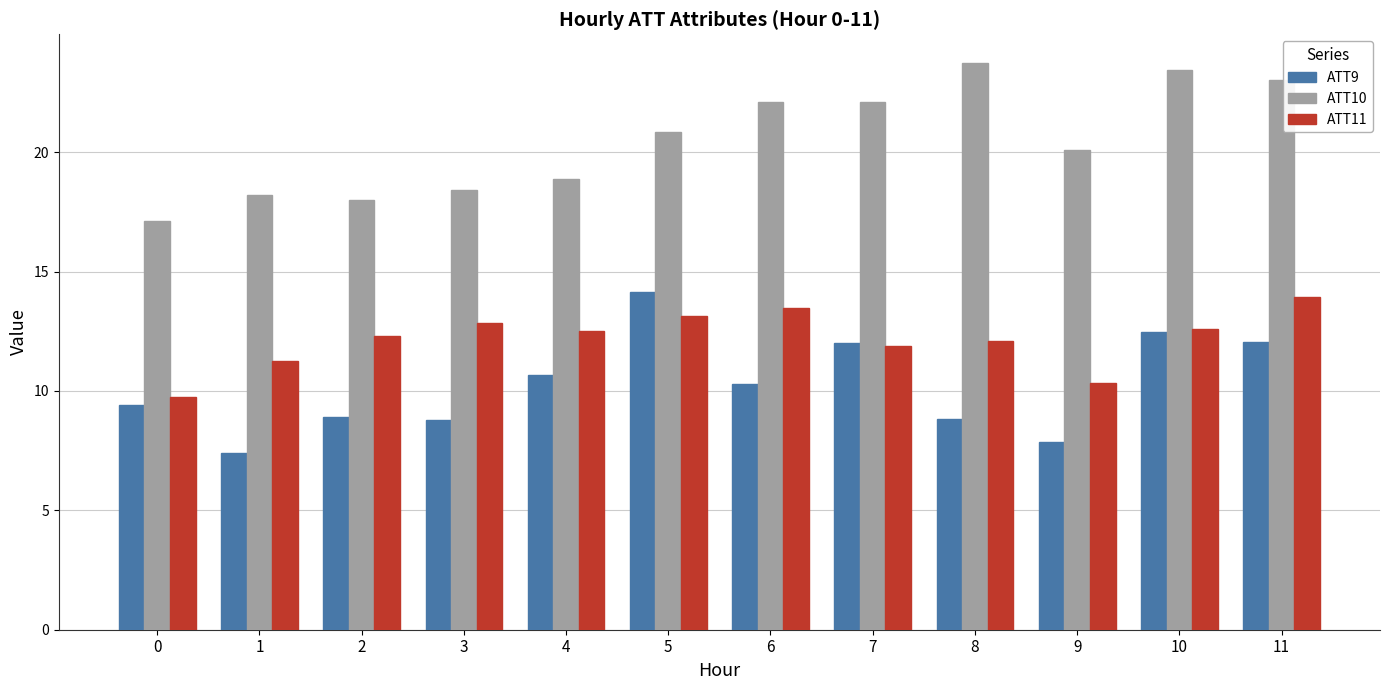

Are the bars horizontal?

No